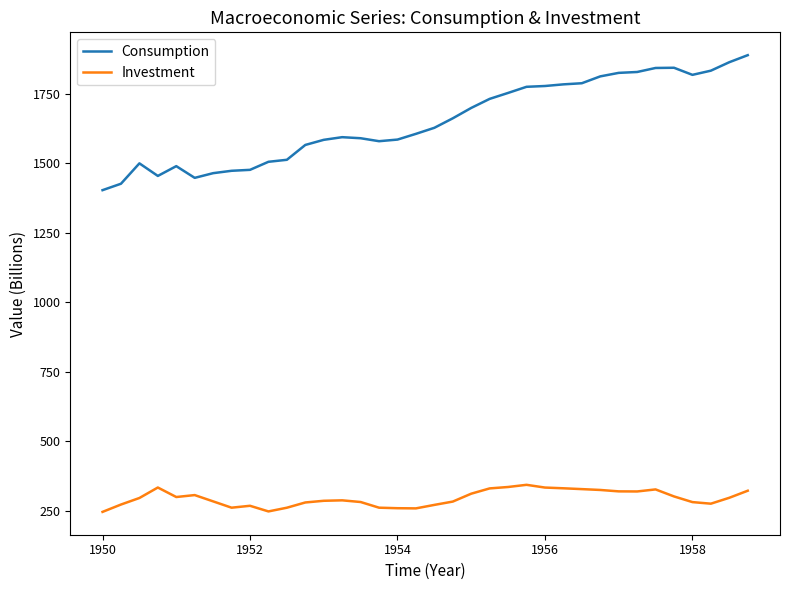

Which series has the widest spread of values?

Consumption